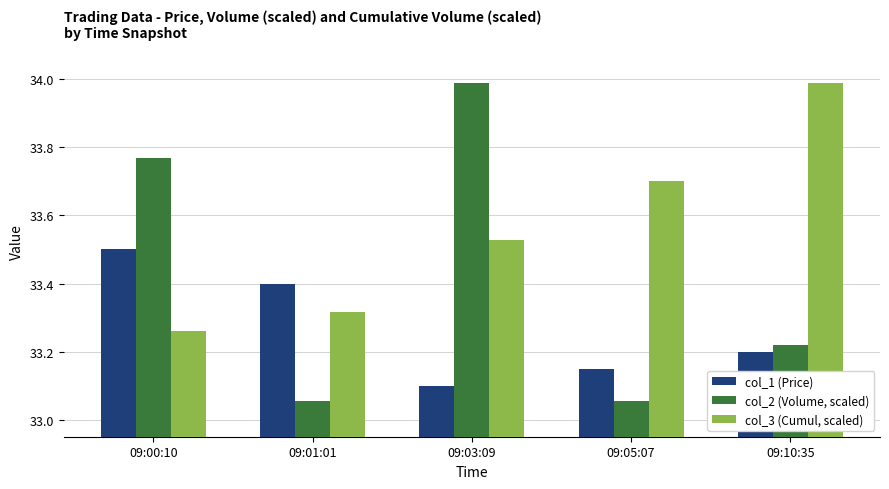

What is the difference between the maximum and minimum values in the col_2 (Volume, scaled) series?

0.9